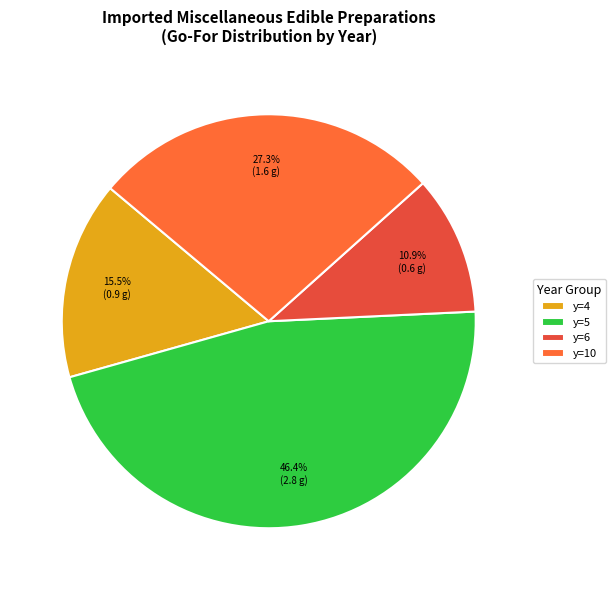

To the nearest percent, what is the average slice percentage?

25%